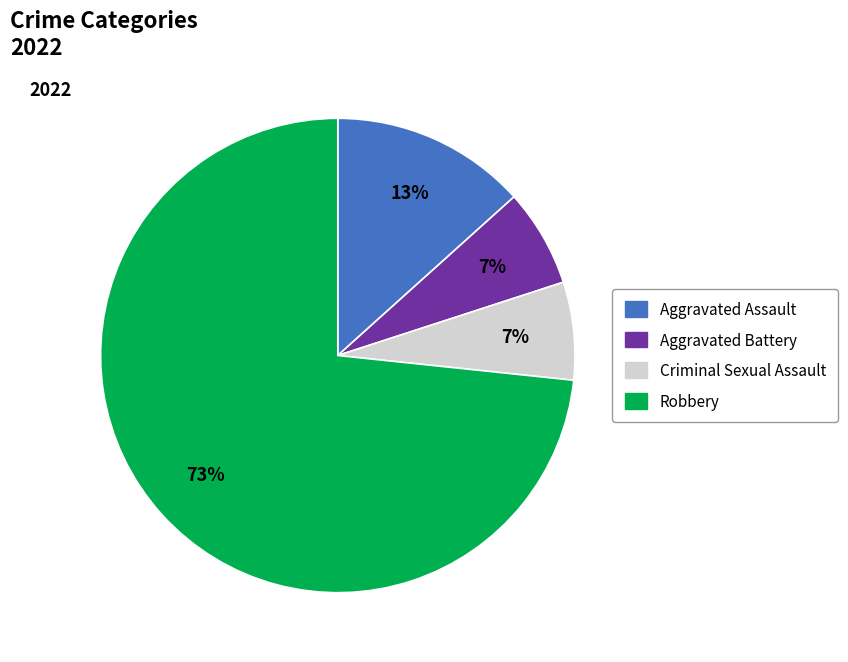

Is it true that Criminal Sexual Assault is 12% of the pie?

False